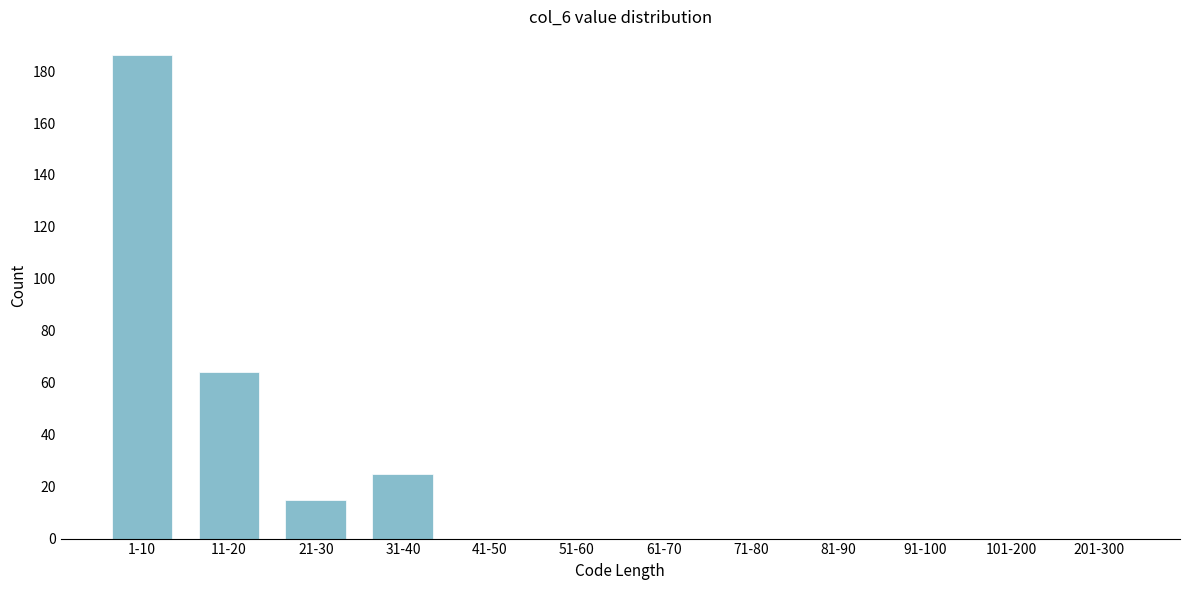

Reading left to right, what are all the values shown in this chart?

1-10=186	11-20=64	21-30=15	31-40=25	41-50=0	51-60=0	61-70=0	71-80=0	81-90=0	91-100=0	101-200=0	201-300=0